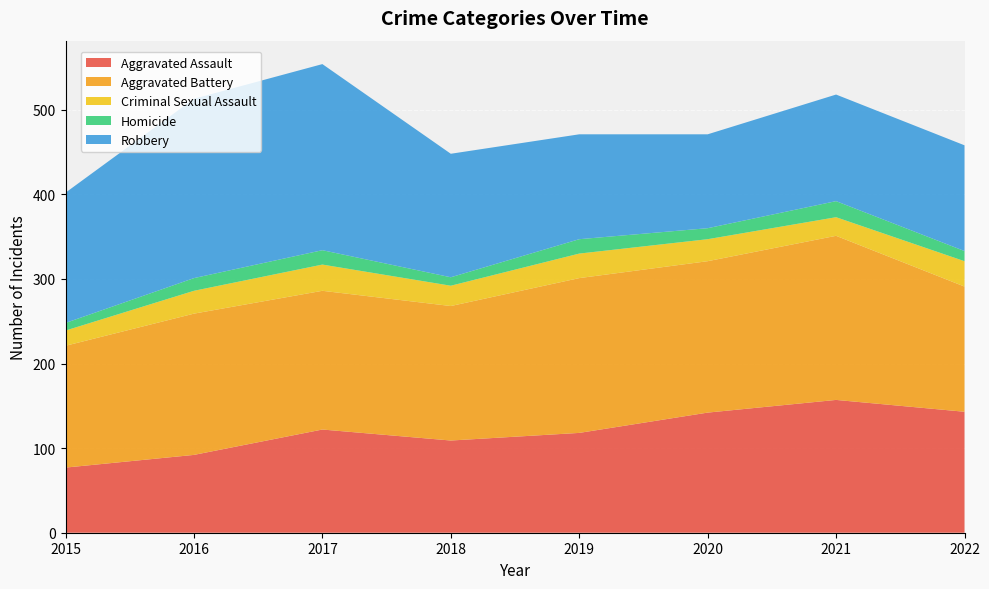

Reading left to right, extract all data points from this chart.

Aggravated Assault: 2015=77	2016=92	2017=122	2018=109	2019=118	2020=142	2021=157	2022=143
Aggravated Battery: 2015=144	2016=167	2017=164	2018=159	2019=183	2020=179	2021=194	2022=148
Criminal Sexual Assault: 2015=18	2016=27	2017=31	2018=24	2019=29	2020=26	2021=22	2022=30
Homicide: 2015=9	2016=15	2017=17	2018=10	2019=17	2020=13	2021=19	2022=12
Robbery: 2015=154	2016=212	2017=220	2018=146	2019=124	2020=111	2021=126	2022=125